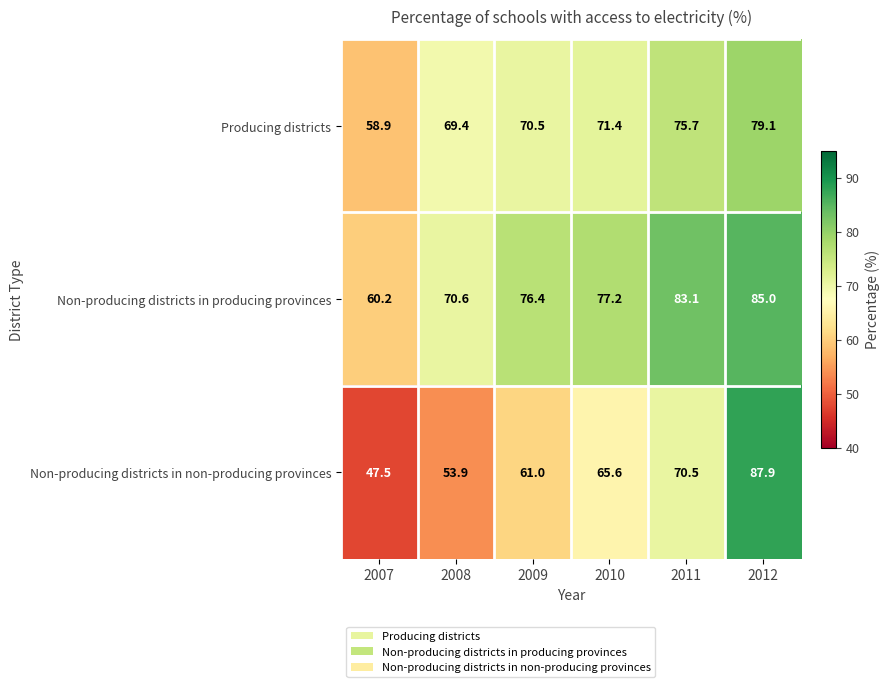

At how many categories does at least one series exceed 57?

6